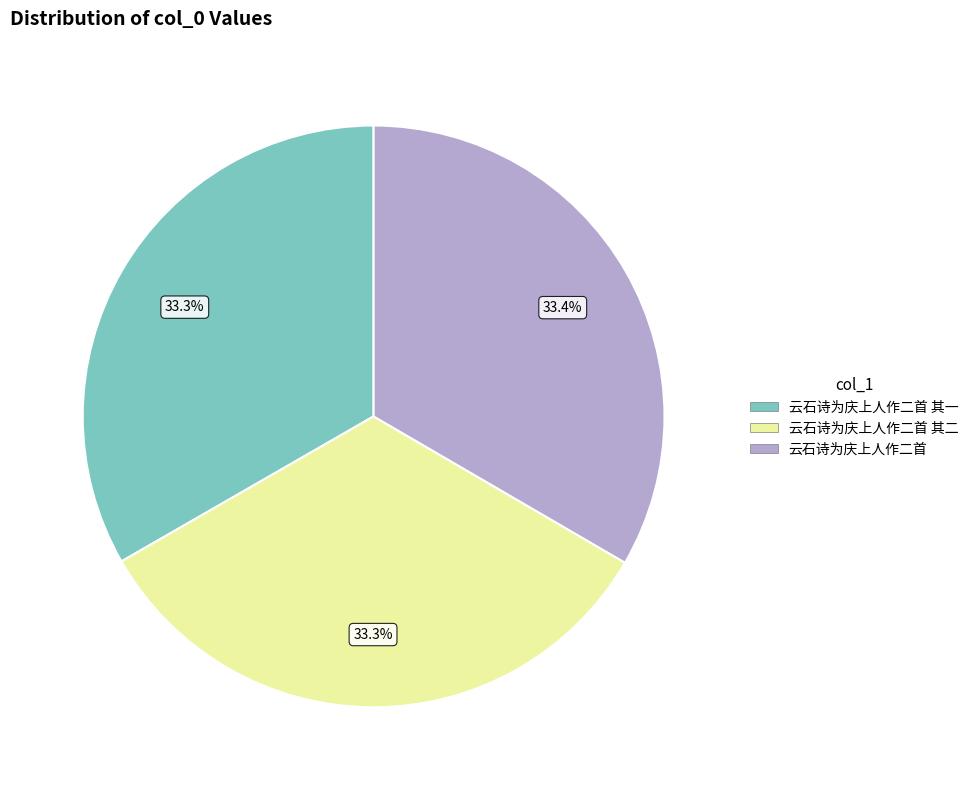

Is there a majority slice in this chart?

No